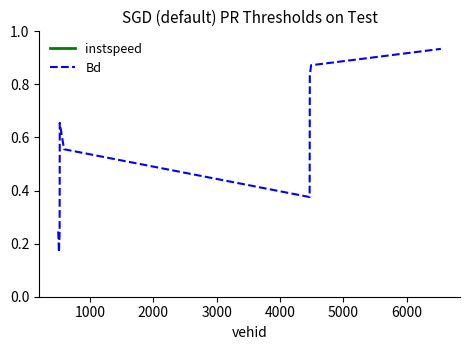

True or false: Bd and instspeed cross at least once.

False